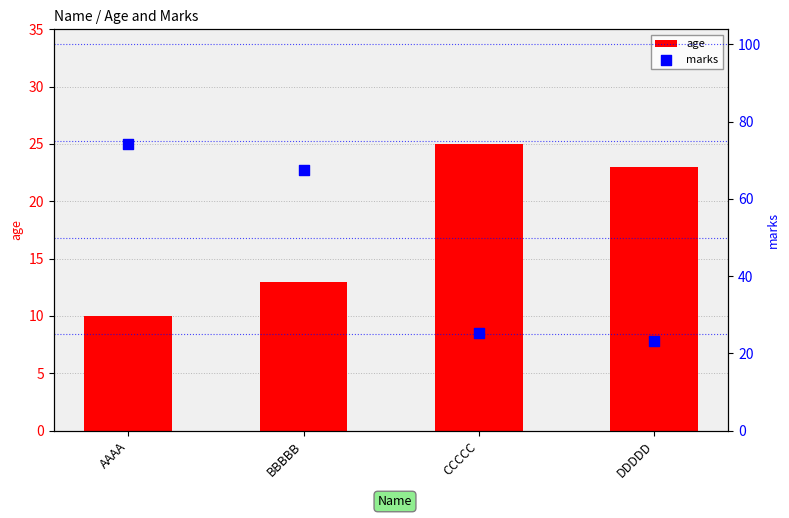

At how many categories does at least one series exceed 12?

4